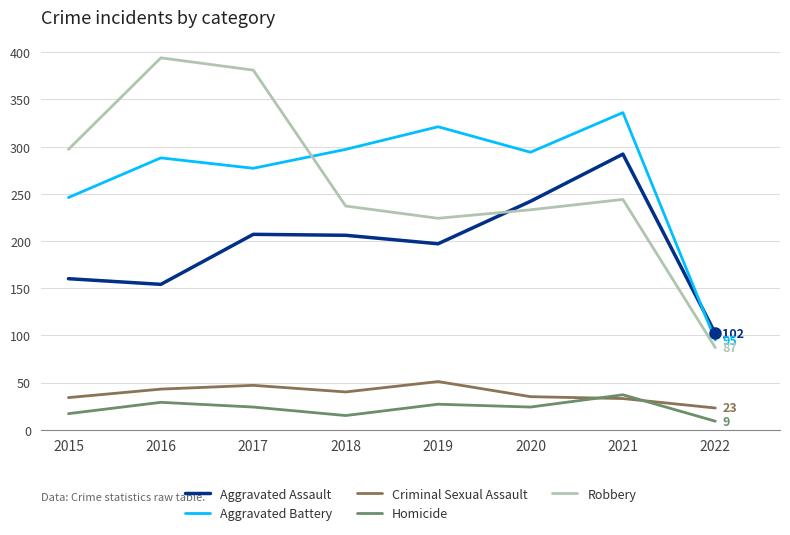

At 2019, list the series in order from largest to smallest.

Aggravated Battery, Robbery, Aggravated Assault, Criminal Sexual Assault, Homicide